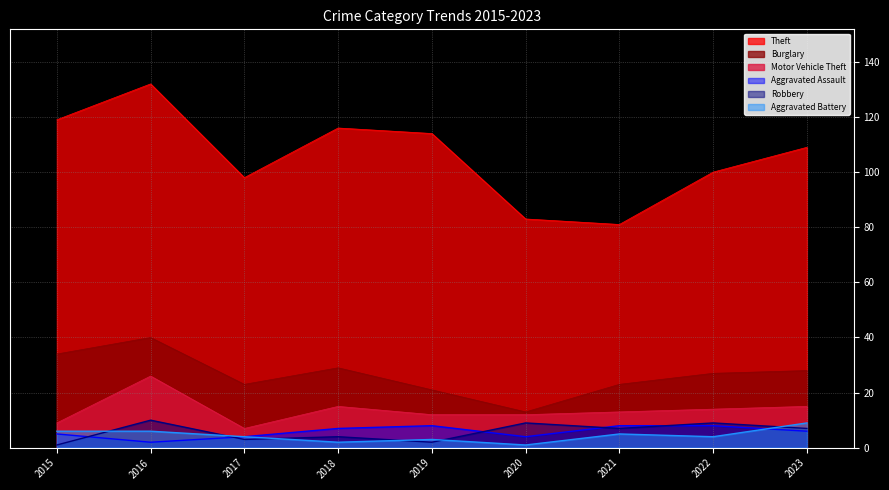

What are all the series names shown in the legend?

Theft, Burglary, Motor Vehicle Theft, Aggravated Assault, Robbery, Aggravated Battery